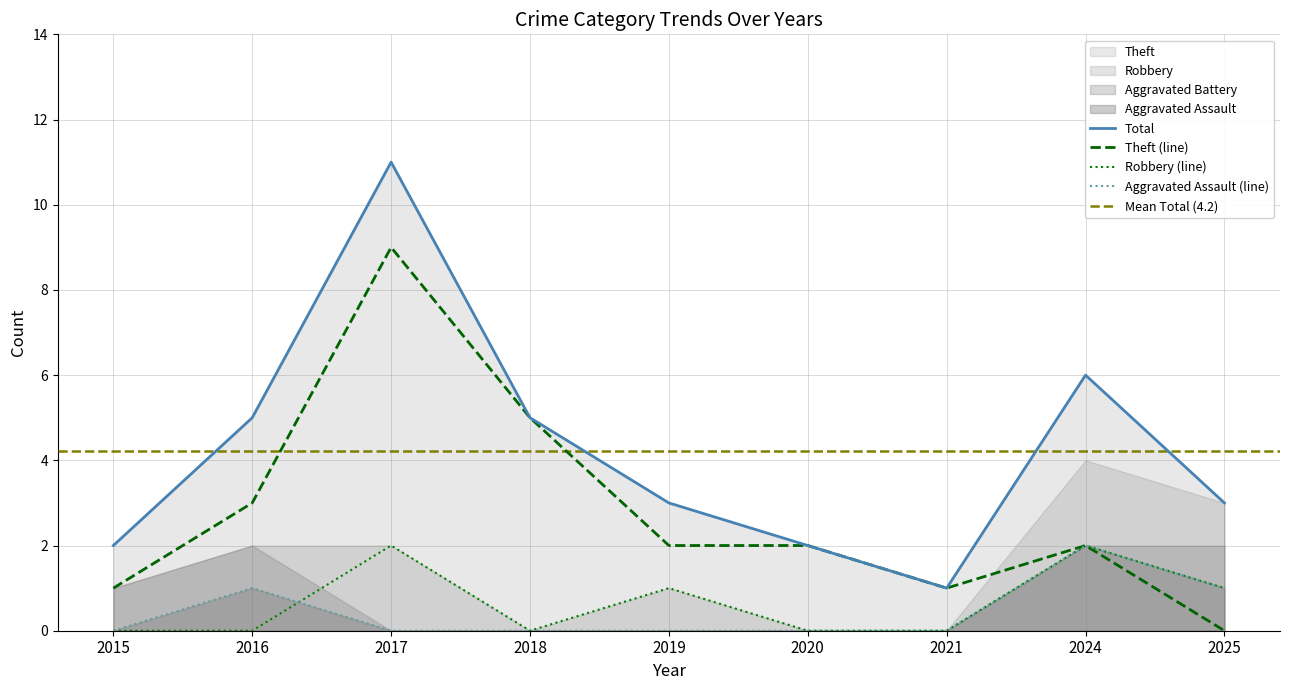

How many Total values are between 2 and 5?

6